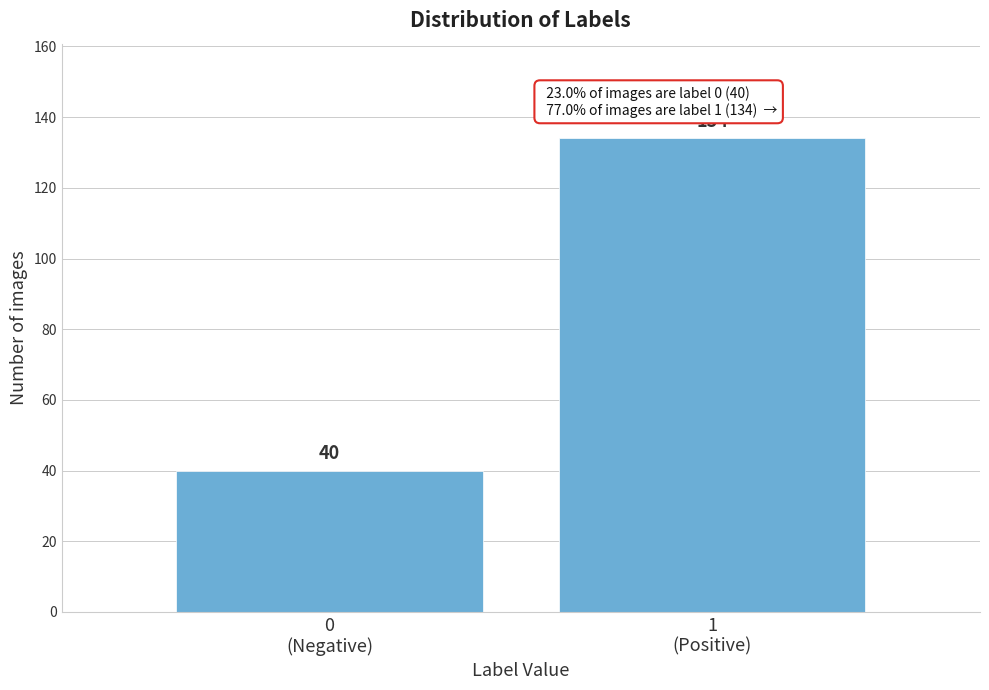

Reading left to right, extract all data points from this chart.

40	134